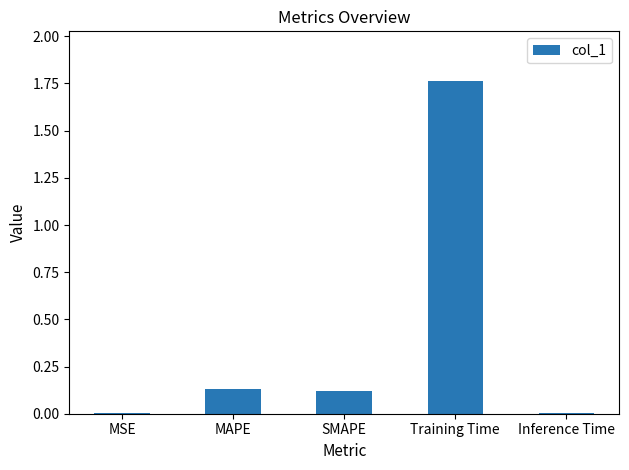

The value at MSE is 0.0. True or false?

True